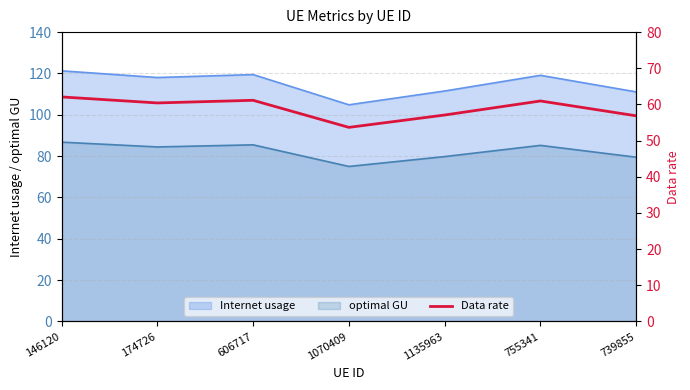

How many interior local valleys (lower than both neighbors) does the data have?

2